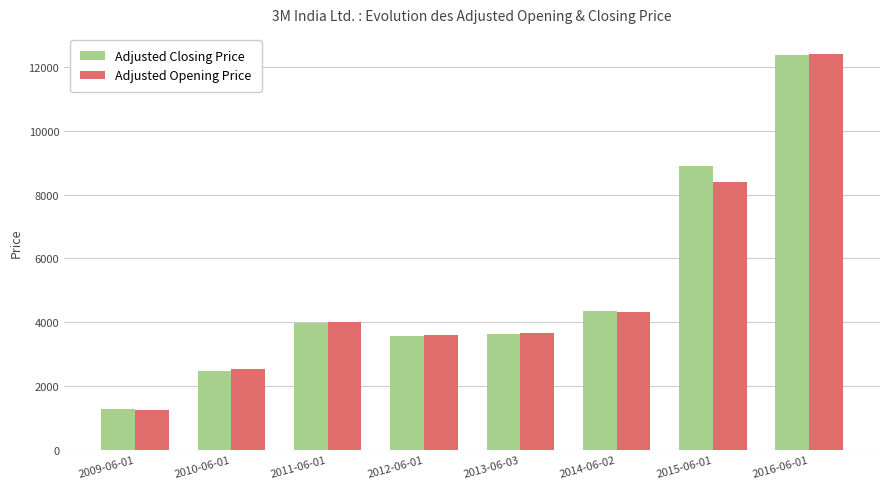

At which category is the sum across all series the highest?

2016-06-01